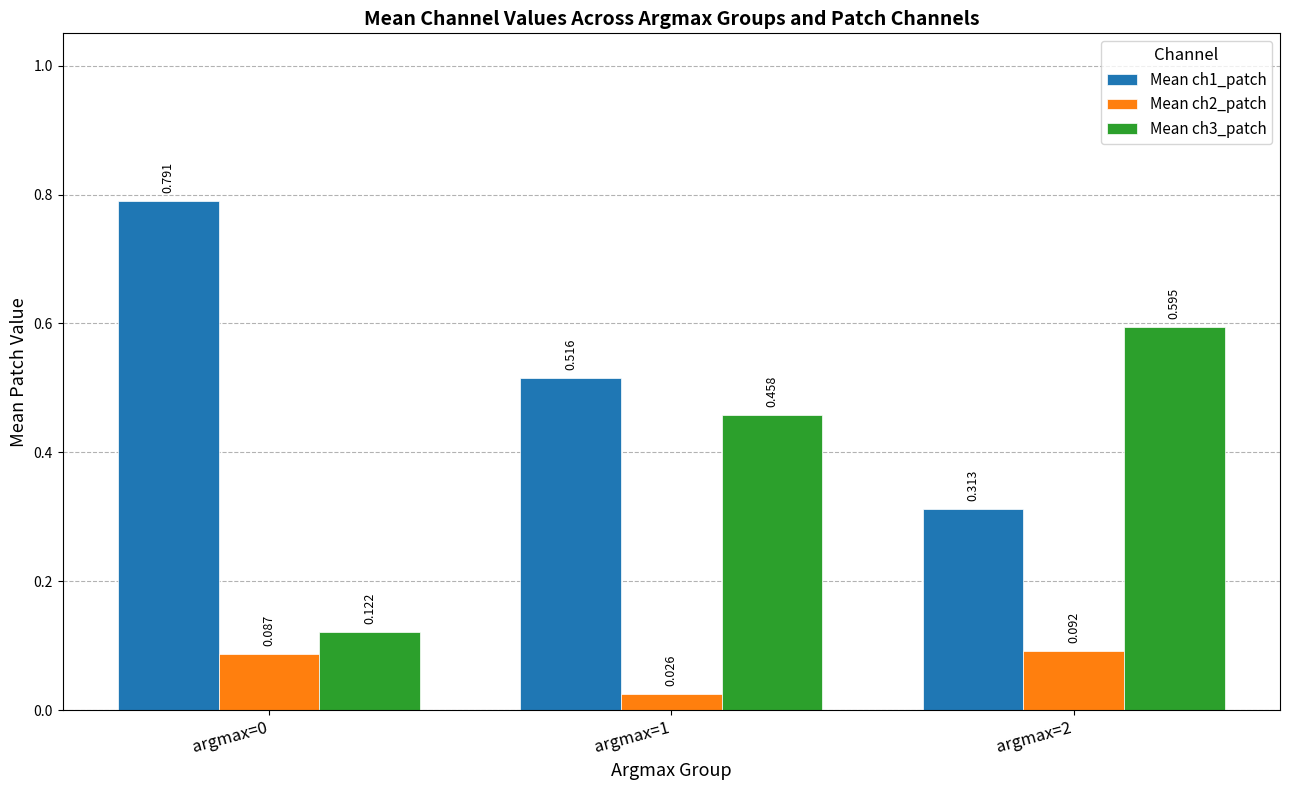

Which series has the largest total across all categories?

Mean ch1_patch